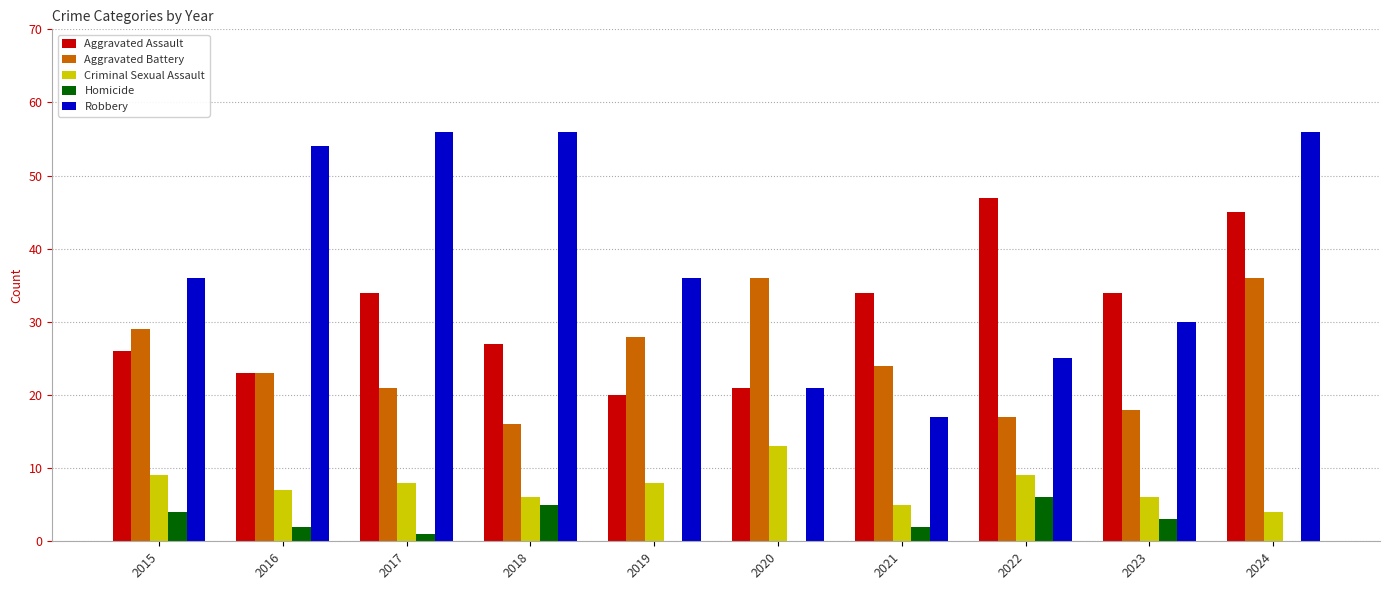

Which category has the highest value in the Criminal Sexual Assault series?

2020